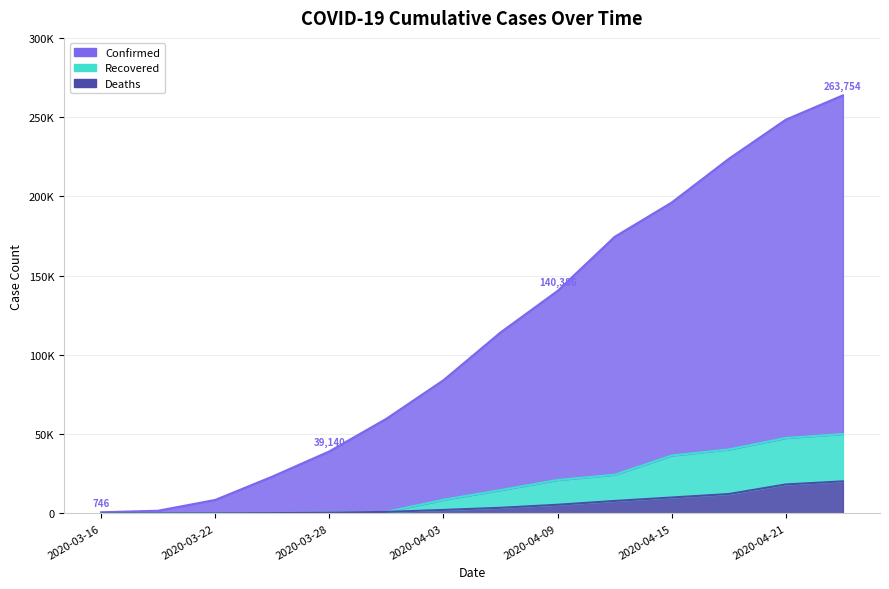

At which label is Confirmed closest to 132250?

2020-04-09